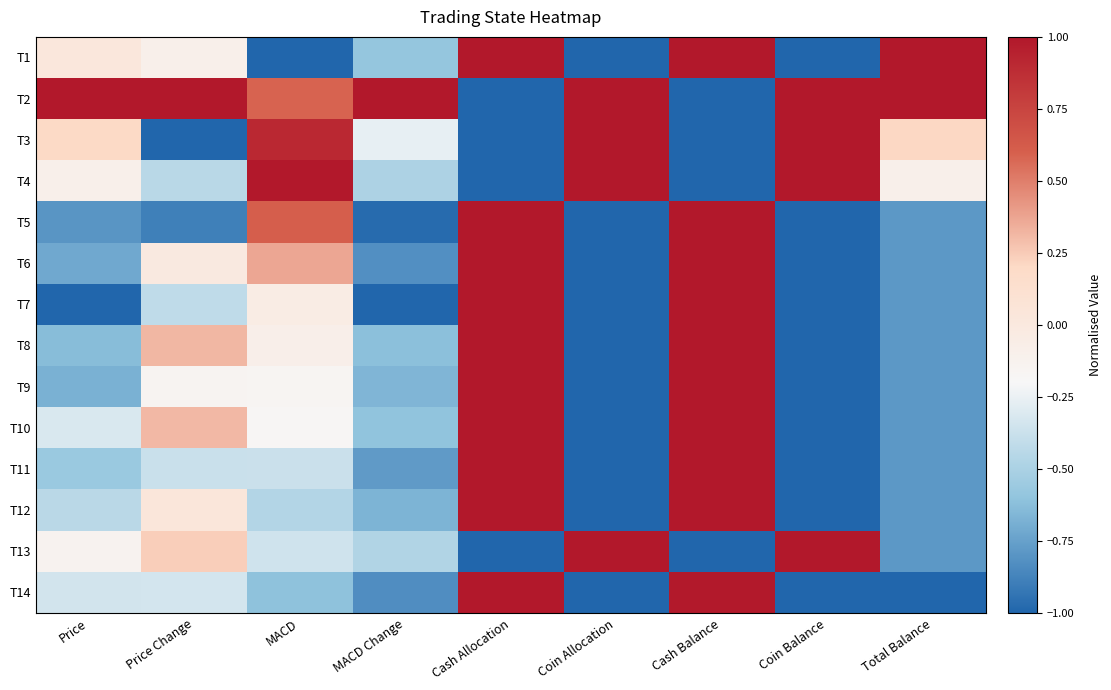

At which category does the chart reach its peak across all series?

Cash Allocation